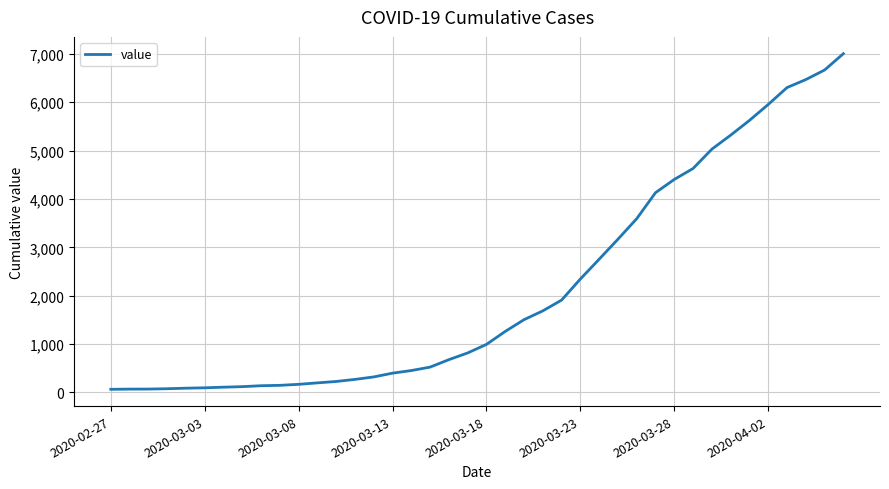

What is the difference between the maximum and minimum values?

6940